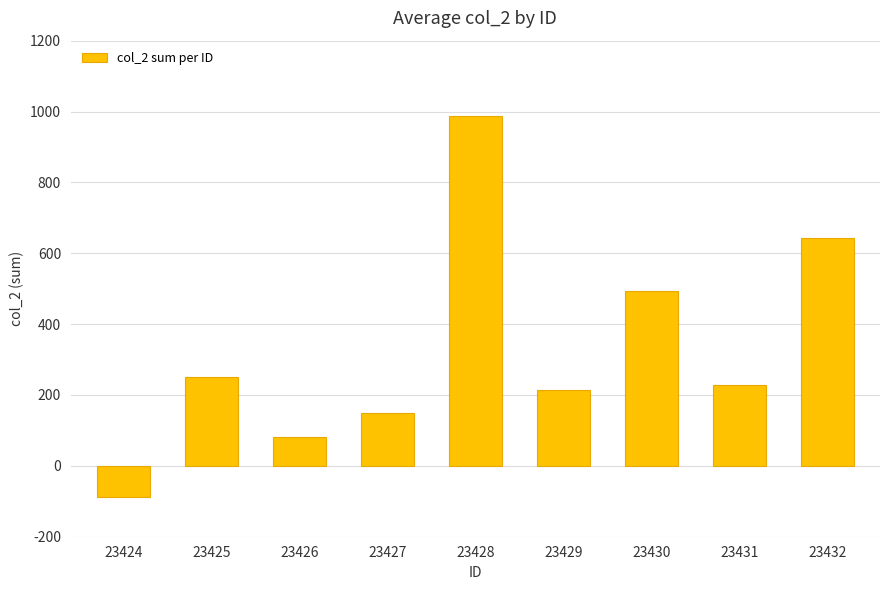

How many values are below 229?

4